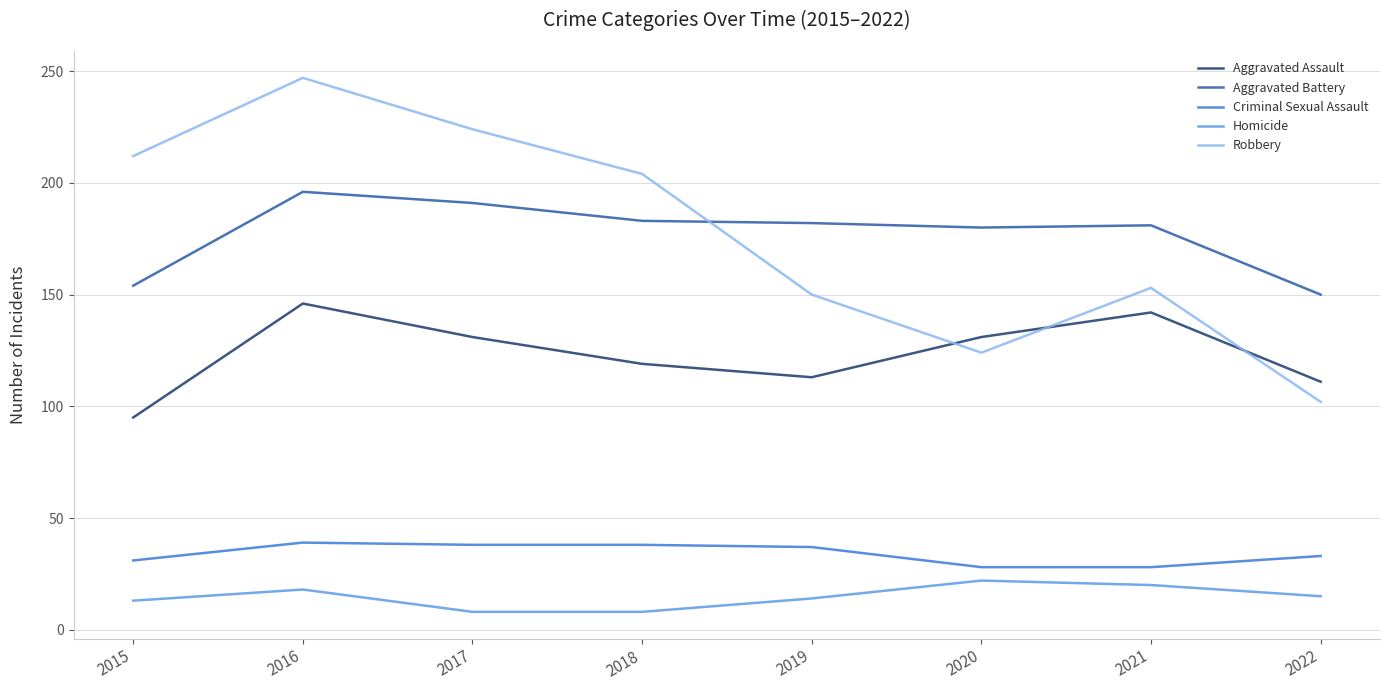

The Homicide series shows 15 at 2022. True or false?

True